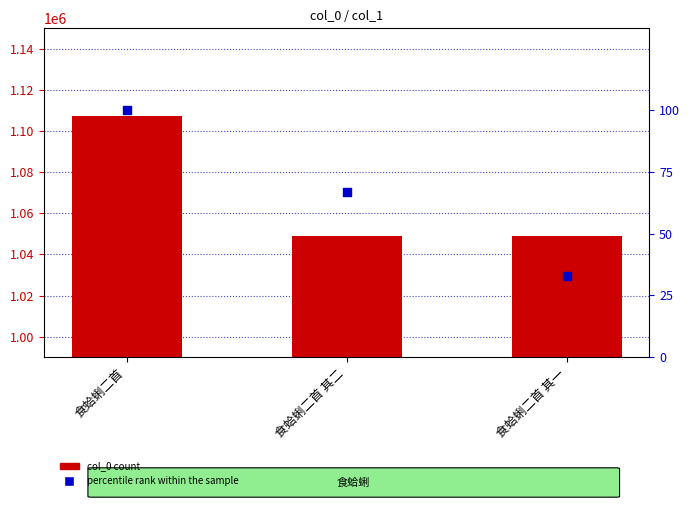

What is the total value across all series at 食蛤蜊二首 其一?

1049084